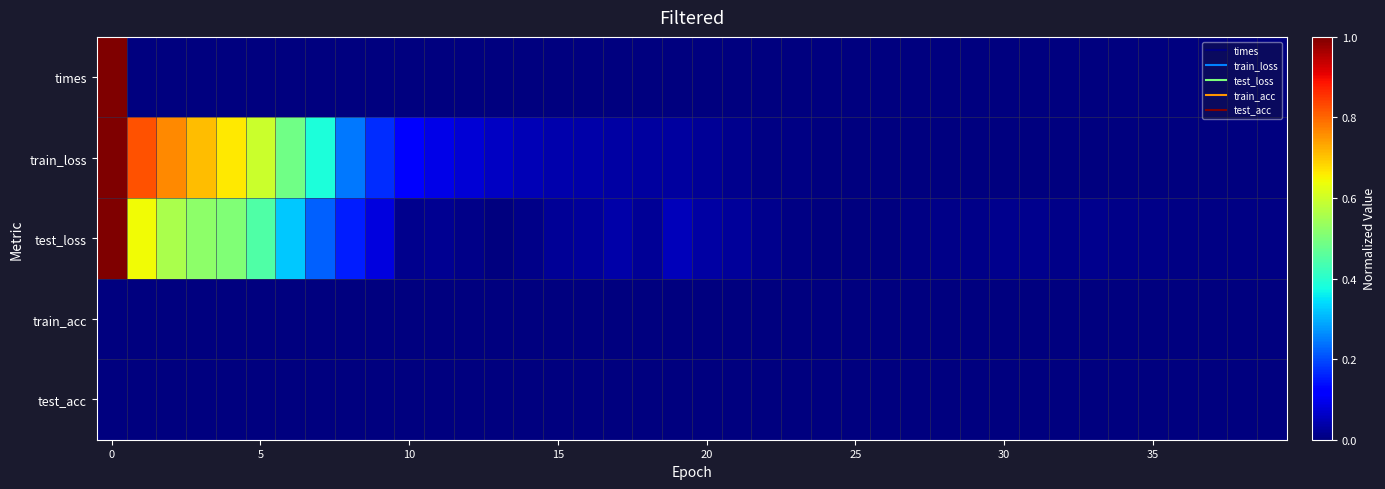

Reading left to right, transcribe all the data shown in this chart.

times: 1.0	0.0	0.0	0.0	0.0	0.0	0.0	0.0	0.0	0.0	0.0	0.0	0.0	0.0	0.0	0.0	0.0	0.0	0.0	0.0	0.0	0.0	0.0	0.0	0.0	0.0	0.0	0.0	0.0	0.0	0.0	0.0	0.0	0.0	0.0	0.0	0.0	0.0	0.0	0.0
train_loss: 1.0	0.8	0.8	0.7	0.7	0.6	0.5	0.4	0.2	0.2	0.1	0.1	0.1	0.1	0.0	0.0	0.0	0.0	0.0	0.0	0.0	0.0	0.0	0.0	0.0	0.0	0.0	0.0	0.0	0.0	0.0	0.0	0.0	0.0	0.0	0.0	0.0	0.0	0.0	0.0
test_loss: 1.0	0.6	0.6	0.5	0.5	0.4	0.3	0.2	0.2	0.1	0.0	0.0	0.0	0.0	0.0	0.0	0.0	0.0	0.0	0.1	0.0	0.0	0.0	0.0	0.0	0.0	0.0	0.0	0.0	0.0	0.0	0.0	0.0	0.0	0.0	0.0	0.0	0.0	0.0	0.0
train_acc: 0.0	0.0	0.0	0.0	0.0	0.0	0.0	0.0	0.0	0.0	0.0	0.0	0.0	0.0	0.0	0.0	0.0	0.0	0.0	0.0	0.0	0.0	0.0	0.0	0.0	0.0	0.0	0.0	0.0	0.0	0.0	0.0	0.0	0.0	0.0	0.0	0.0	0.0	0.0	0.0
test_acc: 0.0	0.0	0.0	0.0	0.0	0.0	0.0	0.0	0.0	0.0	0.0	0.0	0.0	0.0	0.0	0.0	0.0	0.0	0.0	0.0	0.0	0.0	0.0	0.0	0.0	0.0	0.0	0.0	0.0	0.0	0.0	0.0	0.0	0.0	0.0	0.0	0.0	0.0	0.0	0.0